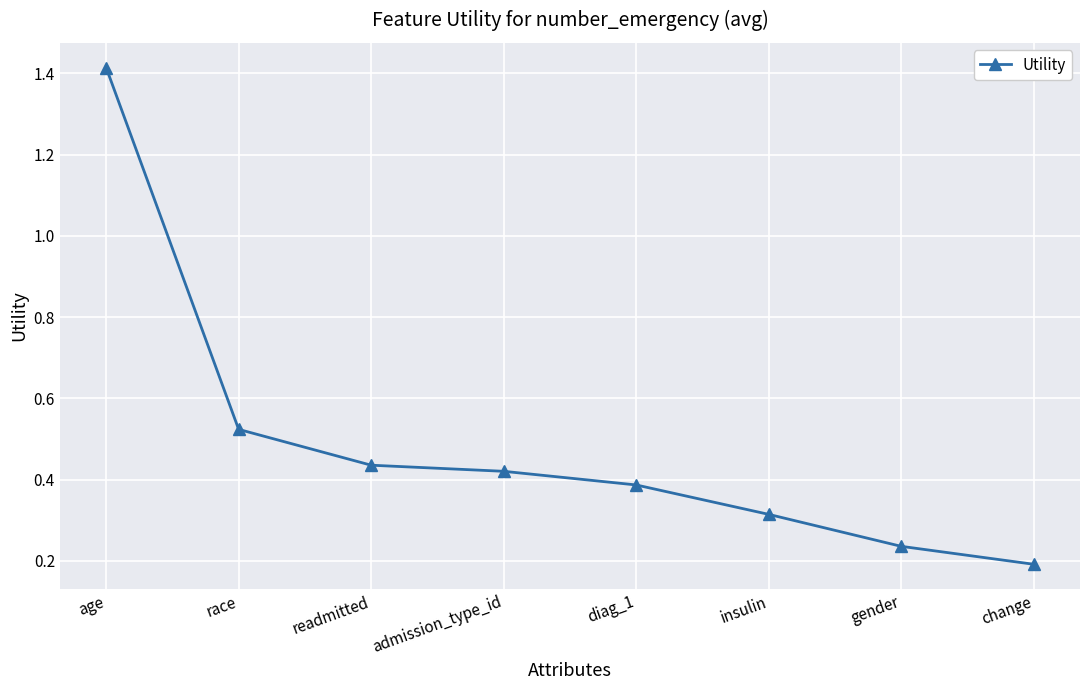

At which category does the chart reach its minimum across all series?

change